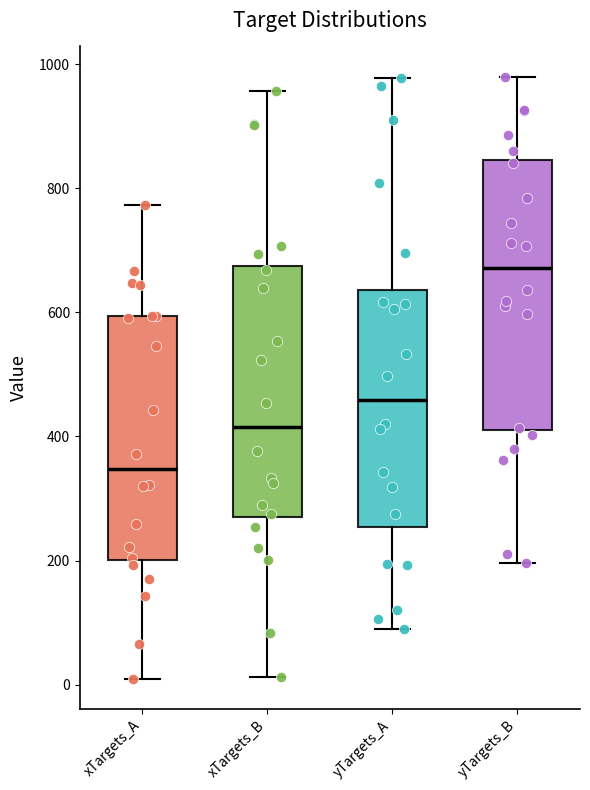

Reading left to right, transcribe this box plot: for each box, give where its median line is, the range the box spans, and where its two whiskers end, as read against the y-axis. The values are not printed on the chart, so give them approximately, as read against the axis.

xTargets_A: median 340, box 200 to 600, whiskers 0 to 780
xTargets_B: median 420, box 280 to 680, whiskers 20 to 960
yTargets_A: median 460, box 260 to 640, whiskers 80 to 980
yTargets_B: median 680, box 420 to 840, whiskers 200 to 980